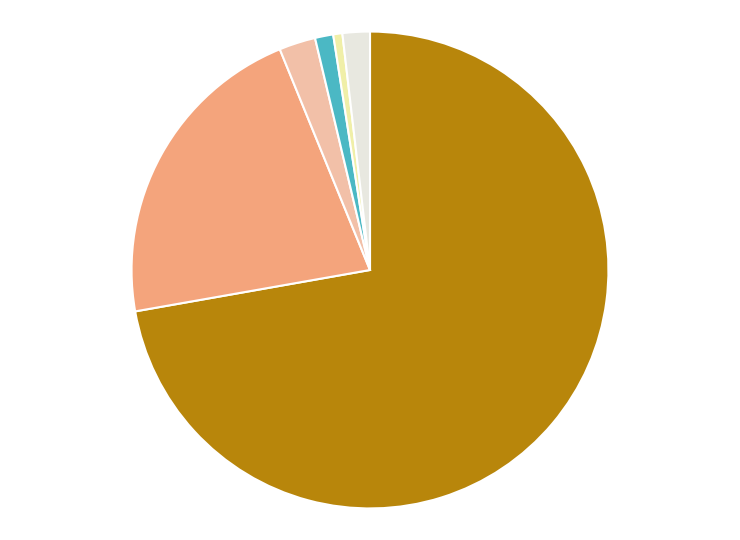

Does any single category account for the majority?

Yes